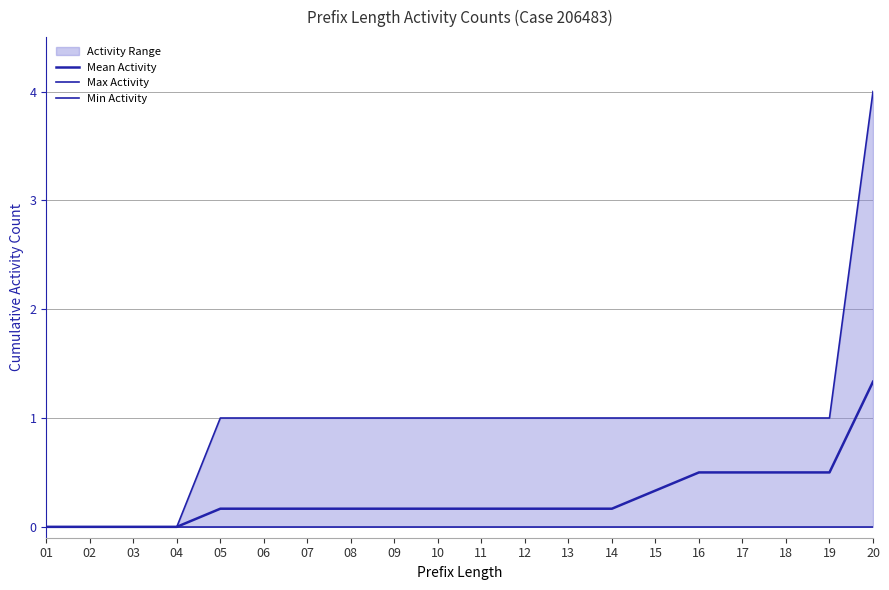

What is the total value across all series at 16?

1.5